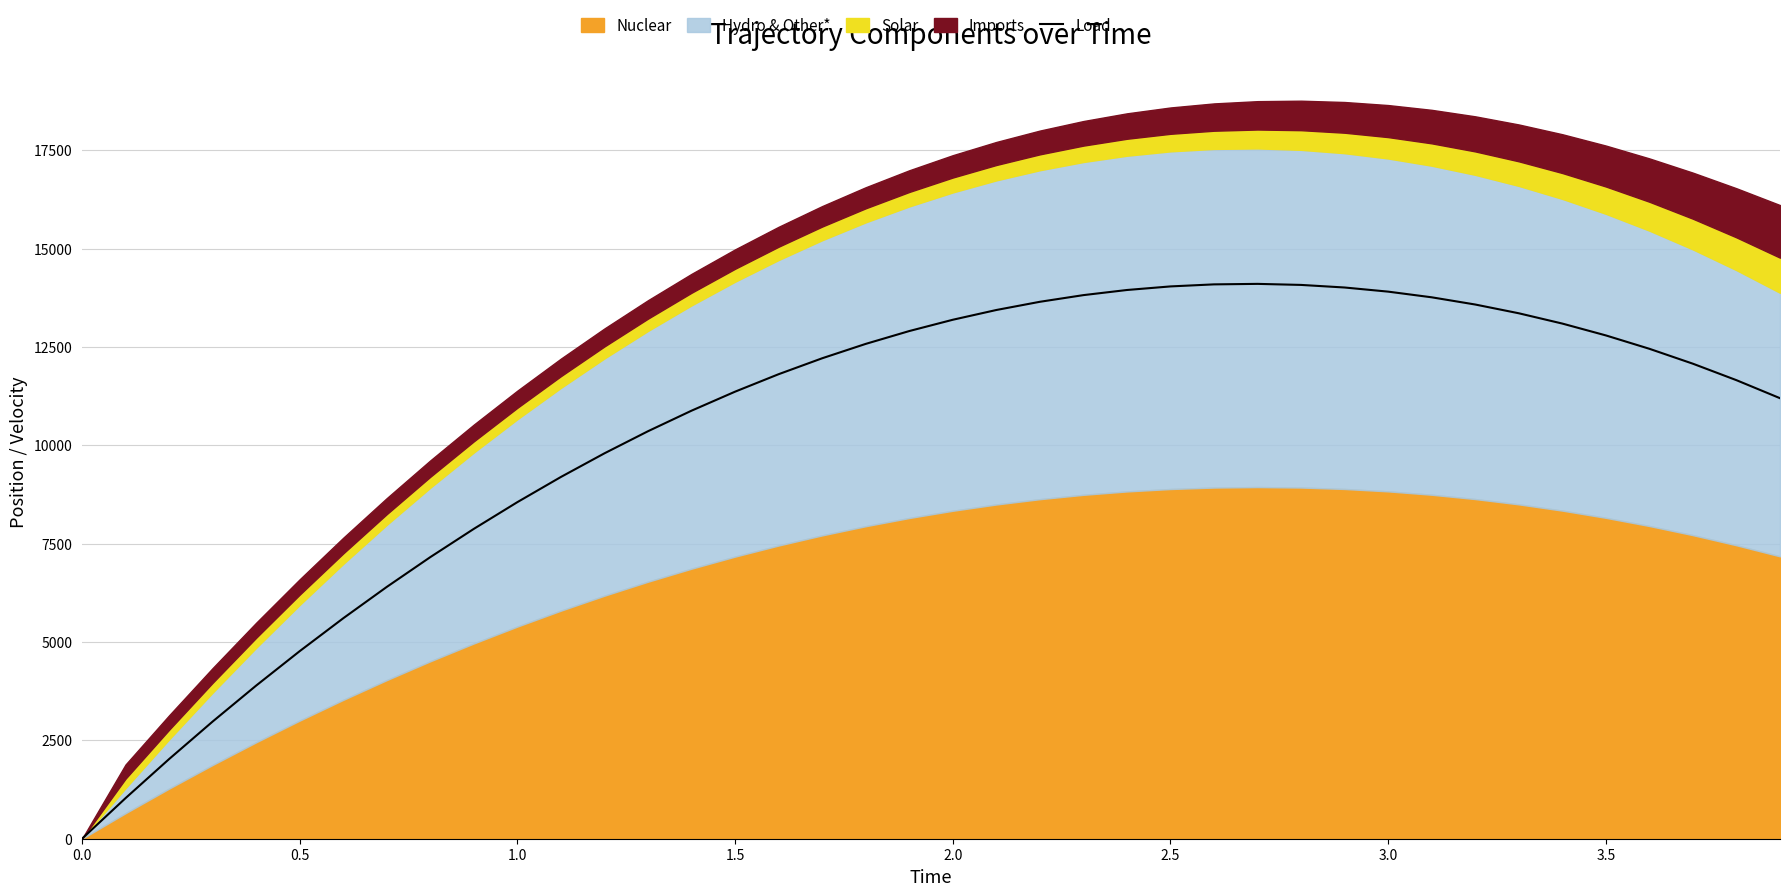

What is the maximum value for Load?

14101.6